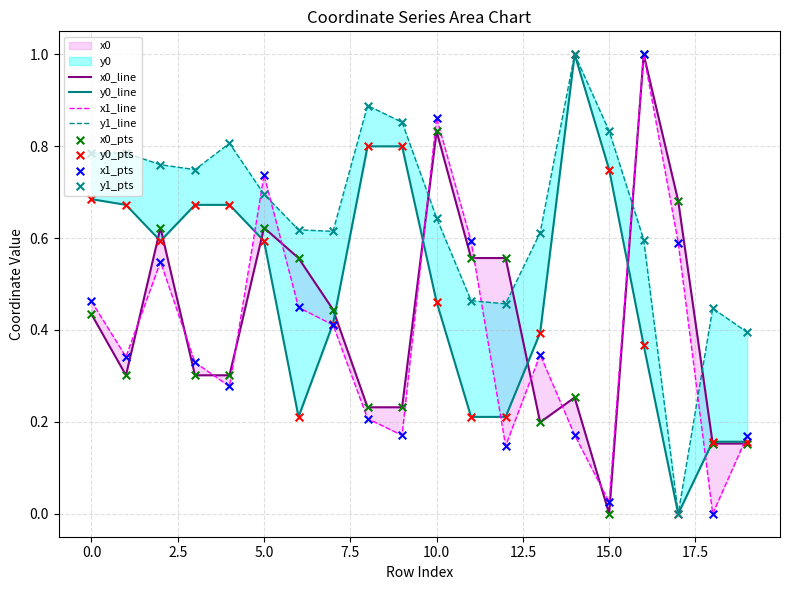

Which series contains the highest Y value?

x0